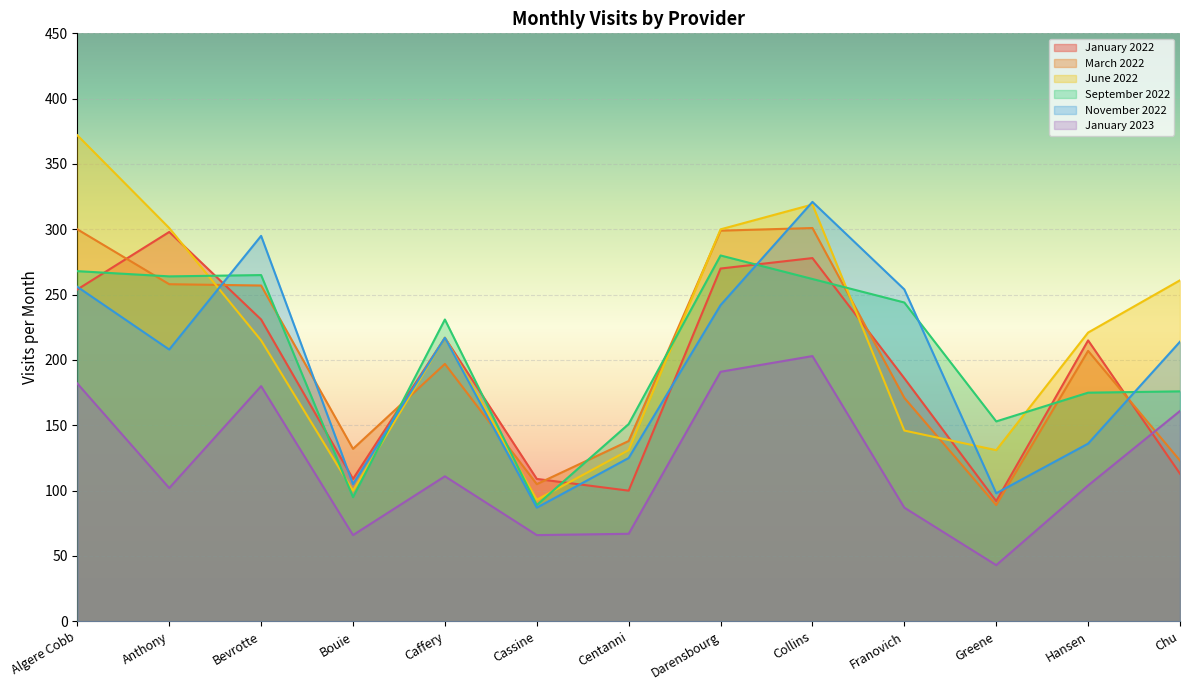

Which category has the lowest value across all series?

Greene